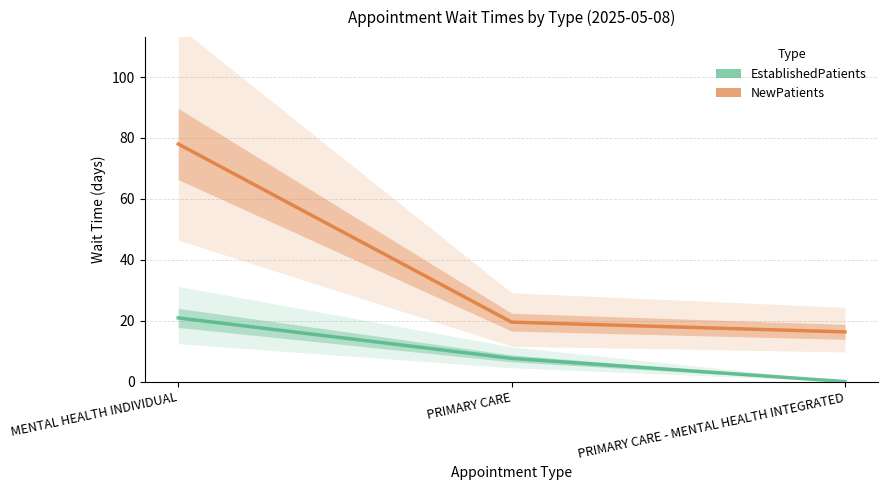

At which label is NewPatients closest to 47?

PRIMARY CARE